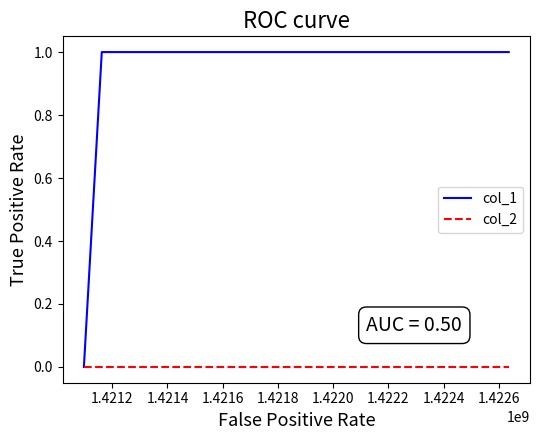

How many lines are shown in the chart?

2